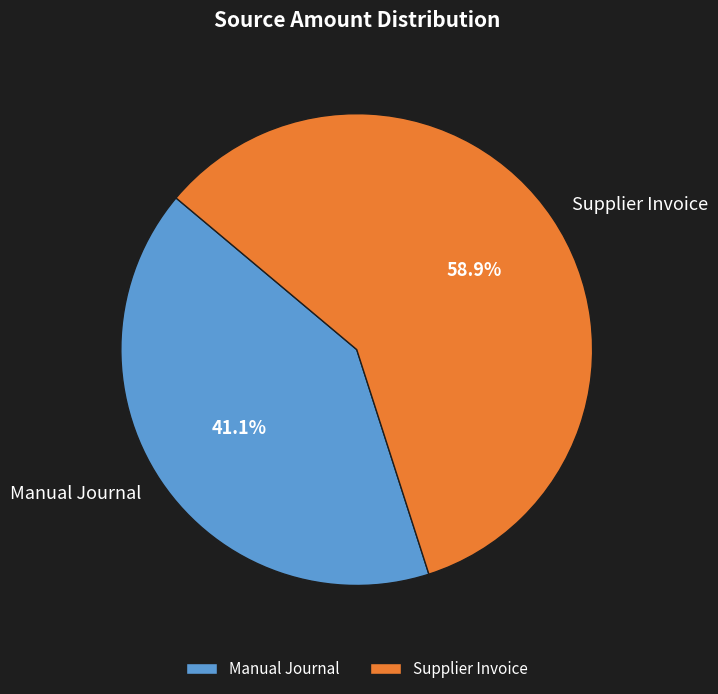

Which slice is the largest?

Supplier Invoice